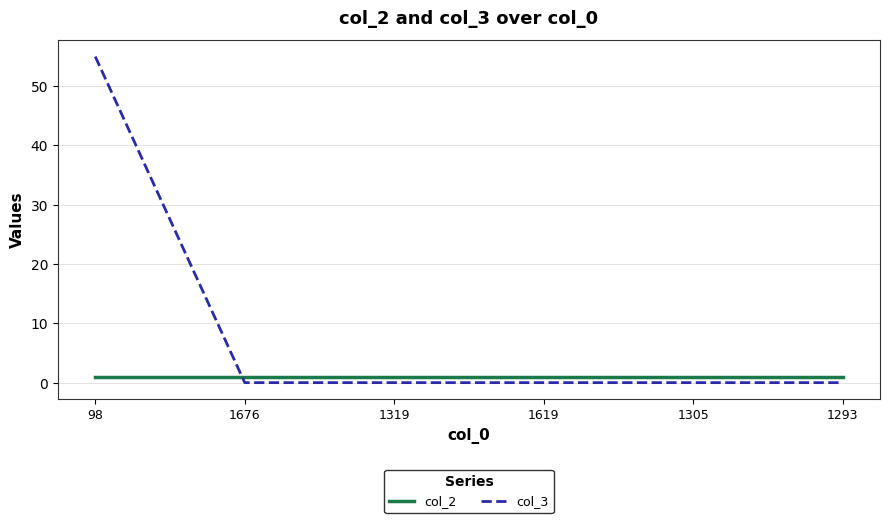

True or false: col_2 and col_3 cross at least once.

True